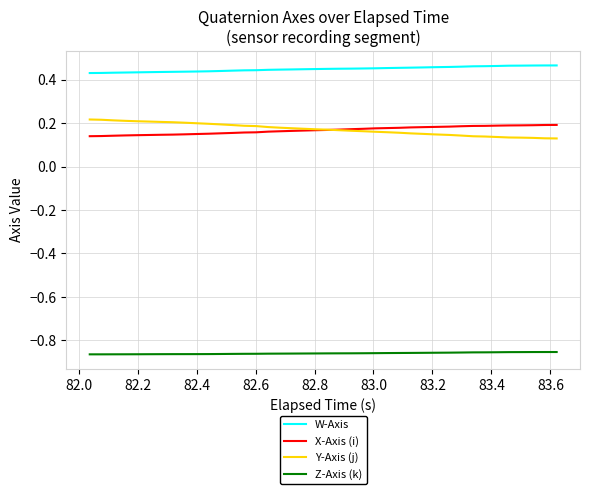

Which series has the largest total across all categories?

W-Axis